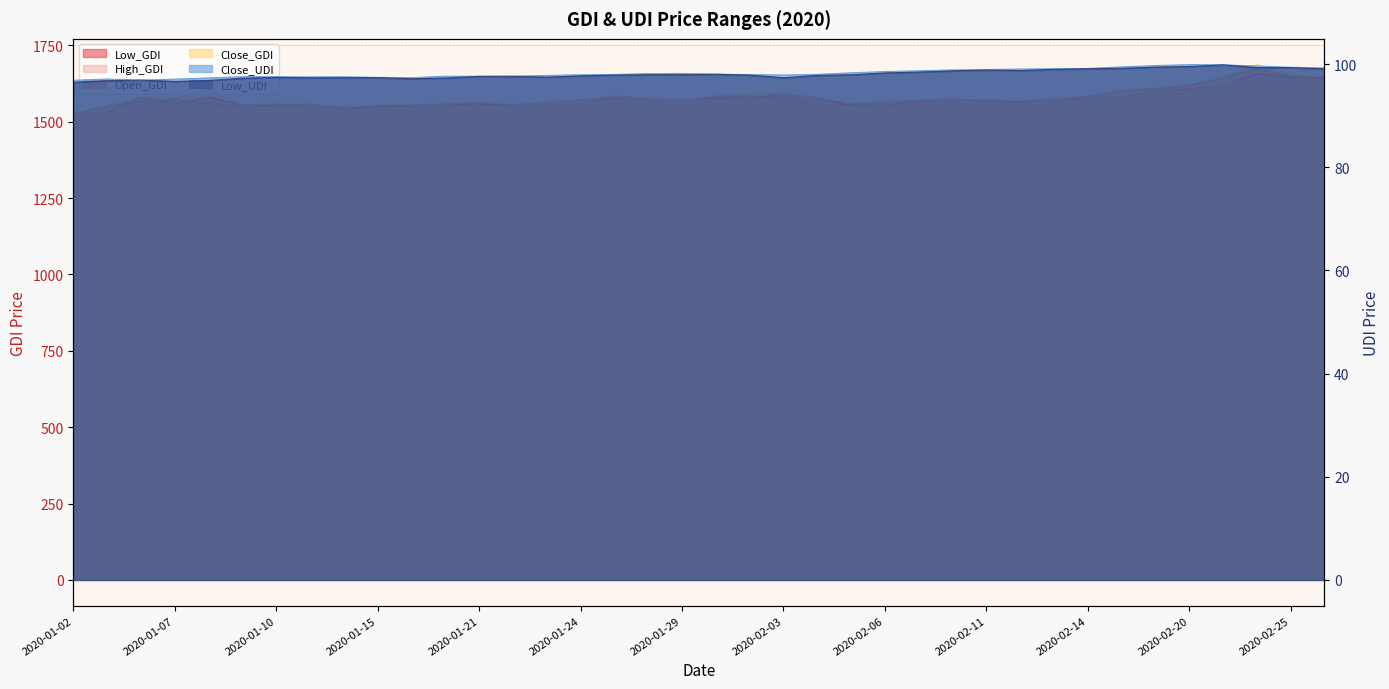

True or false: Open_GDI and Close_UDI cross at least once.

False